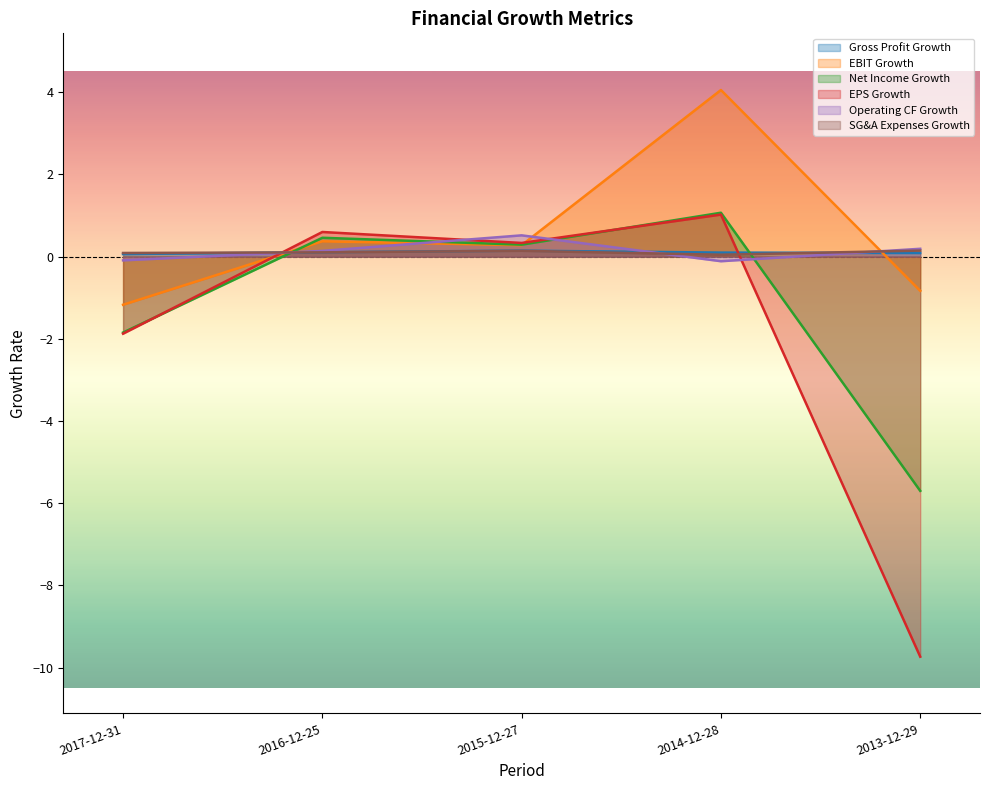

True or false: EPS Growth has a value of -9.7 at 2013-12-29.

True